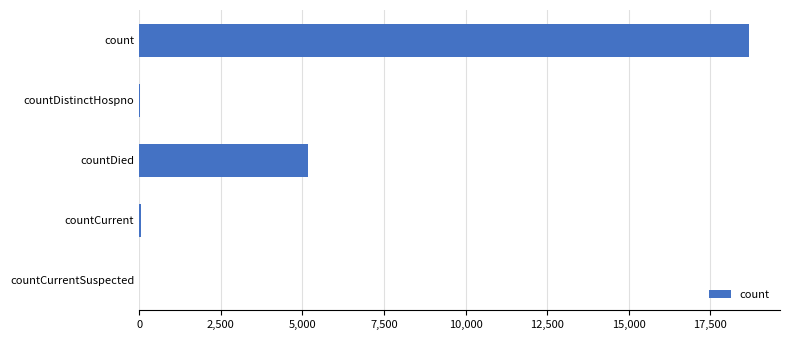

Is it true that the value at countCurrentSuspected is -10887?

False